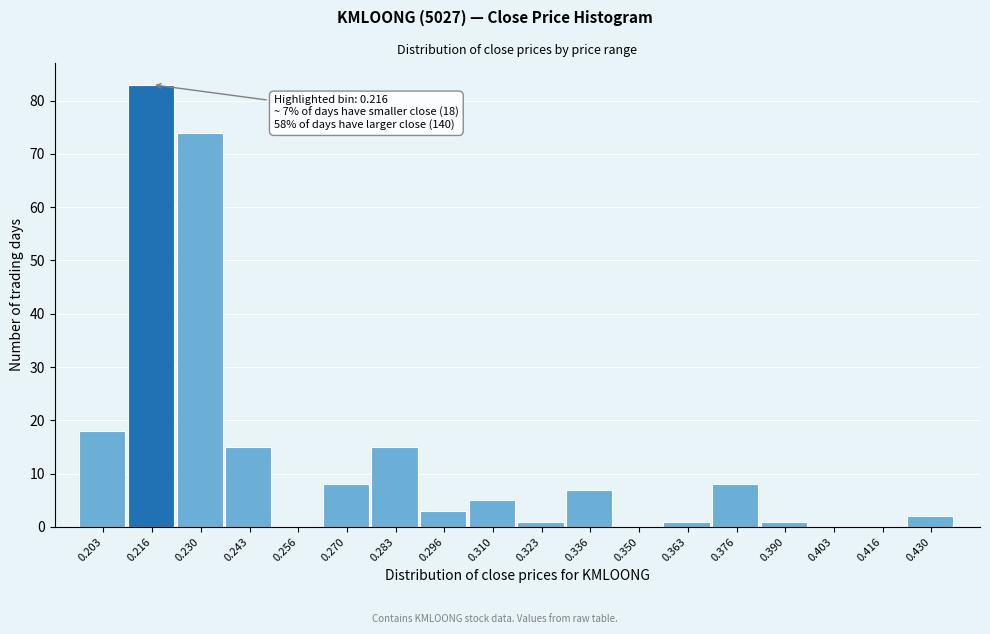

Reading left to right, transcribe all the data shown in this chart.

0.203=18	0.216=83	0.230=74	0.243=15	0.256=0	0.270=8	0.283=15	0.296=3	0.310=5	0.323=1	0.336=7	0.350=0	0.363=1	0.376=8	0.390=1	0.403=0	0.416=0	0.430=2